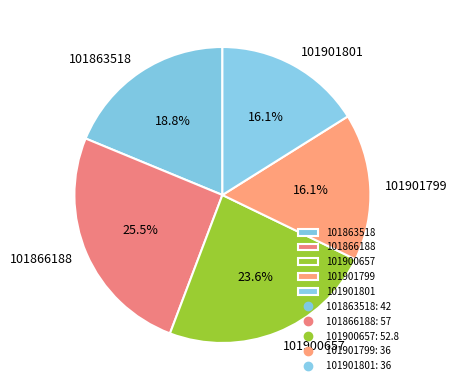

How many segments does this pie chart have?

5